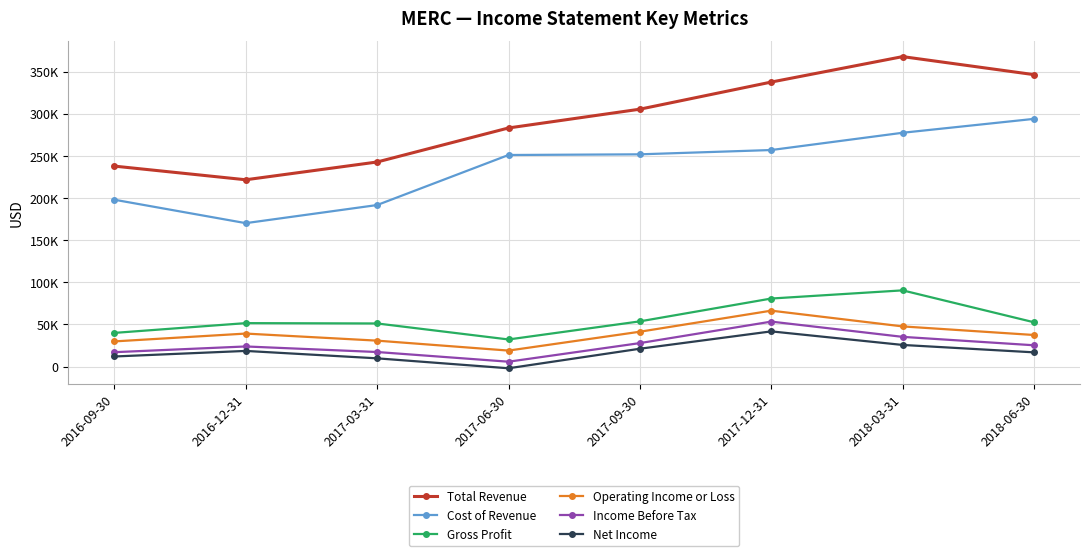

Is the value of Operating Income or Loss at 2017-03-31 greater than the value of Gross Profit at 2017-06-30?

No